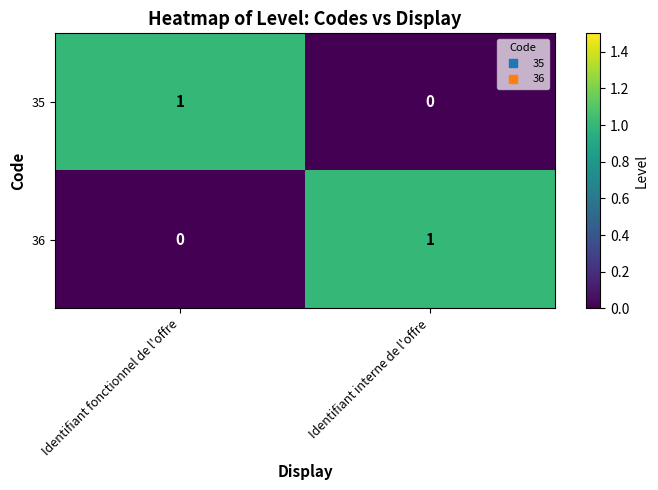

Rank the series at Identifiant interne de l'offre from highest to lowest value.

36, 35